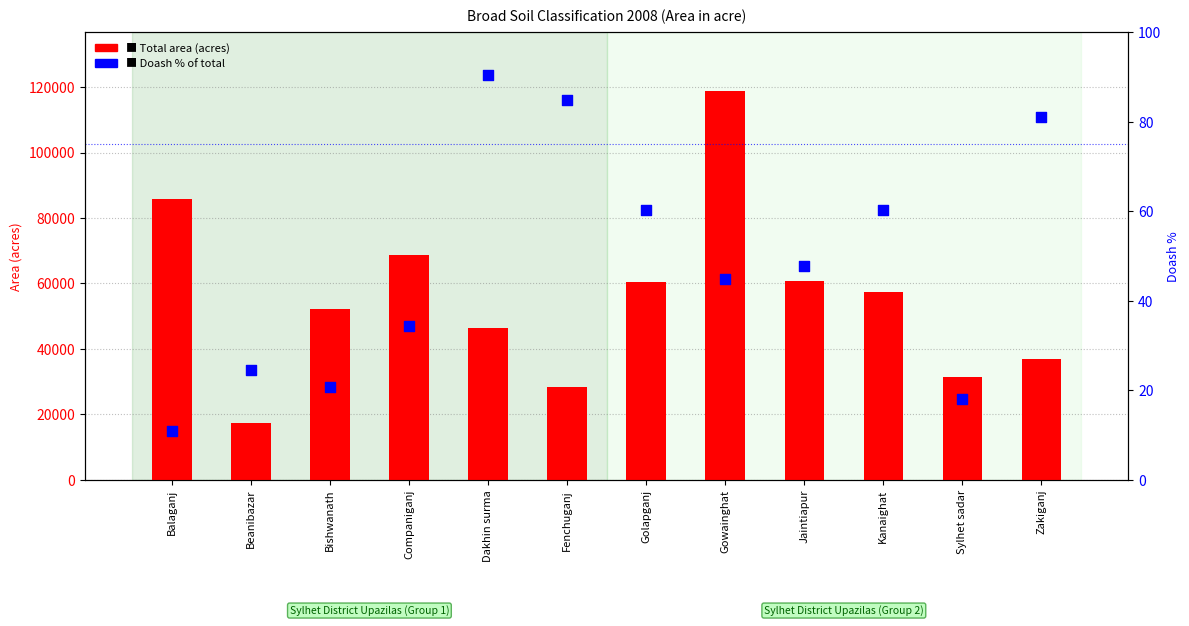

Which series contains the lowest Y value?

Doash % of total